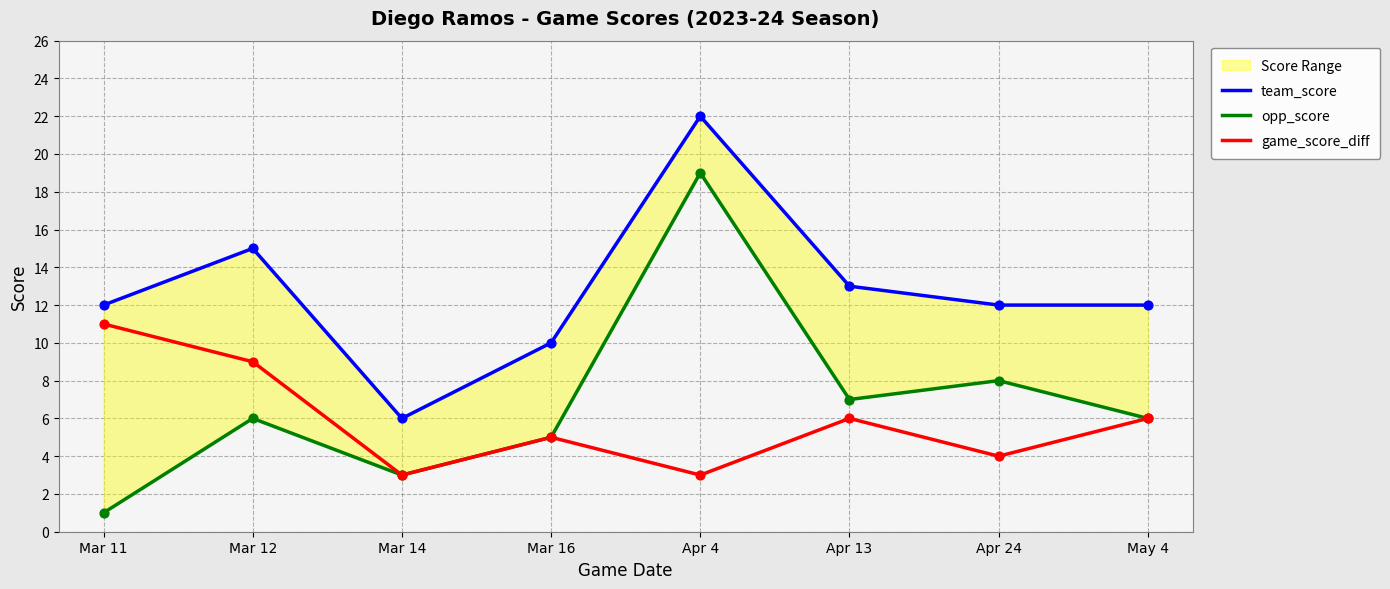

Which series has the widest spread of Y values?

opp_score